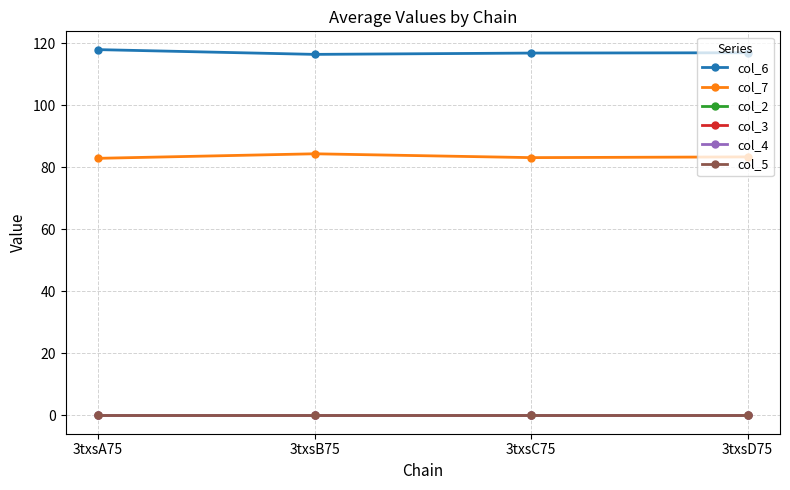

Reading left to right, what are all the values shown in this chart?

col_6: 3txsA75=118.0	3txsB75=116.4	3txsC75=116.8	3txsD75=116.9
col_7: 3txsA75=82.9	3txsB75=84.4	3txsC75=83.1	3txsD75=83.4
col_2: 3txsA75=0.0	3txsB75=0.0	3txsC75=0.0	3txsD75=0.0
col_3: 3txsA75=0.0	3txsB75=0.0	3txsC75=0.0	3txsD75=0.0
col_4: 3txsA75=0.0	3txsB75=0.0	3txsC75=0.0	3txsD75=0.0
col_5: 3txsA75=0.0	3txsB75=0.0	3txsC75=0.0	3txsD75=0.0